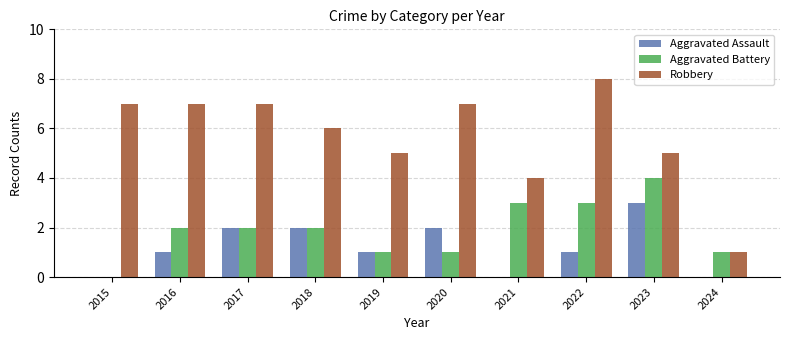

What is the sum of all Aggravated Assault values?

12